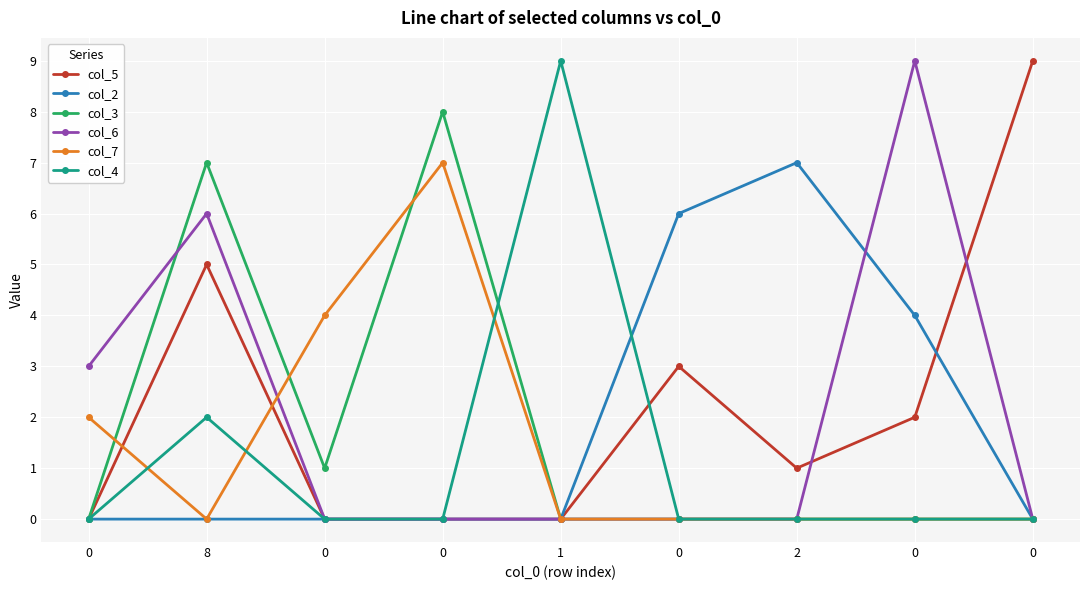

True or false: col_7 has a value of 6 at 0.

False